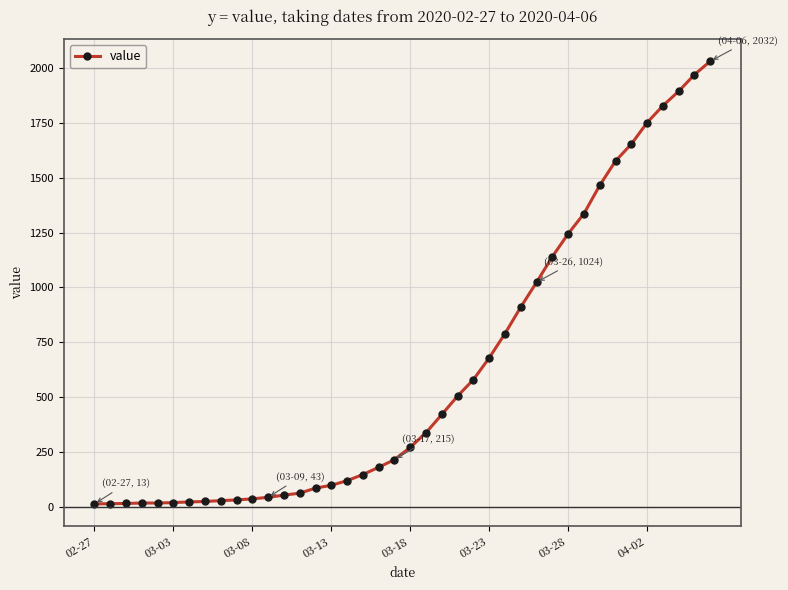

What is the maximum value shown in the chart?

2032